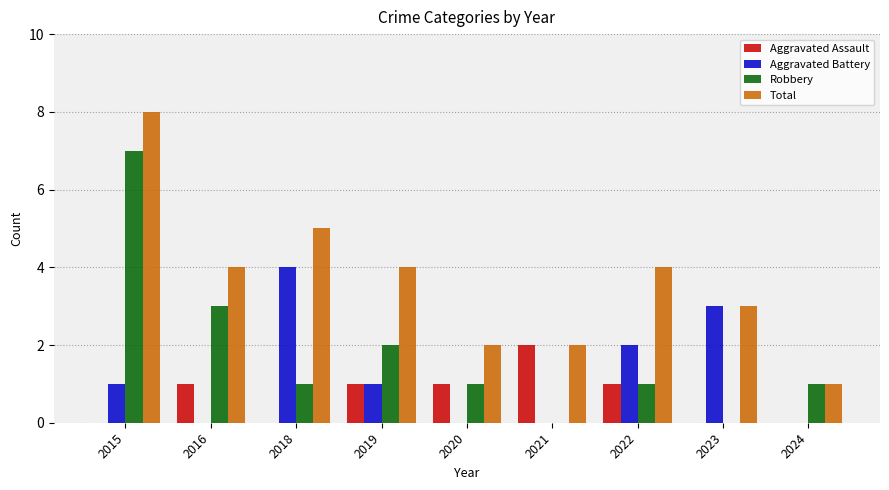

Is it true that Aggravated Assault equals 1 at 2022?

True